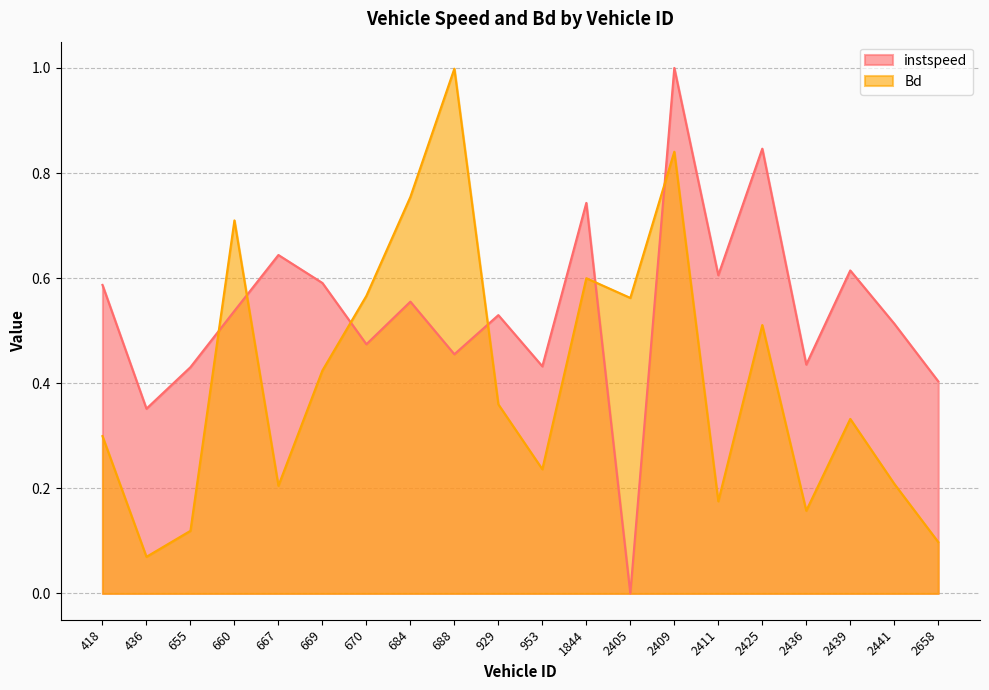

Is it true that Bd equals 0.5 at 2425?

True